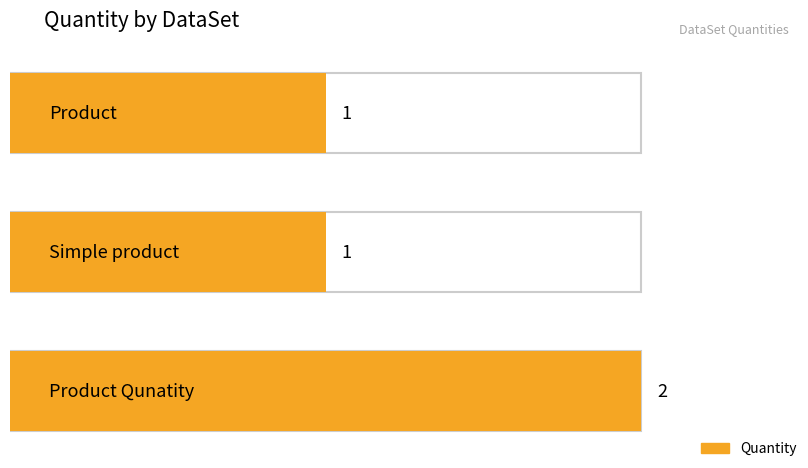

What is the minimum value shown in the chart?

1